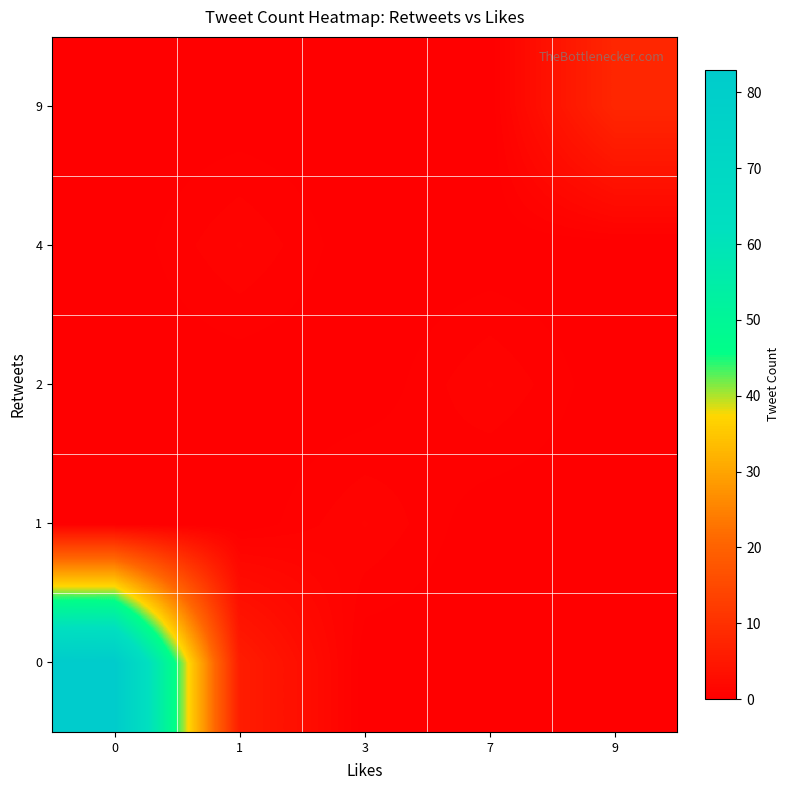

What is the greatest value displayed?

83